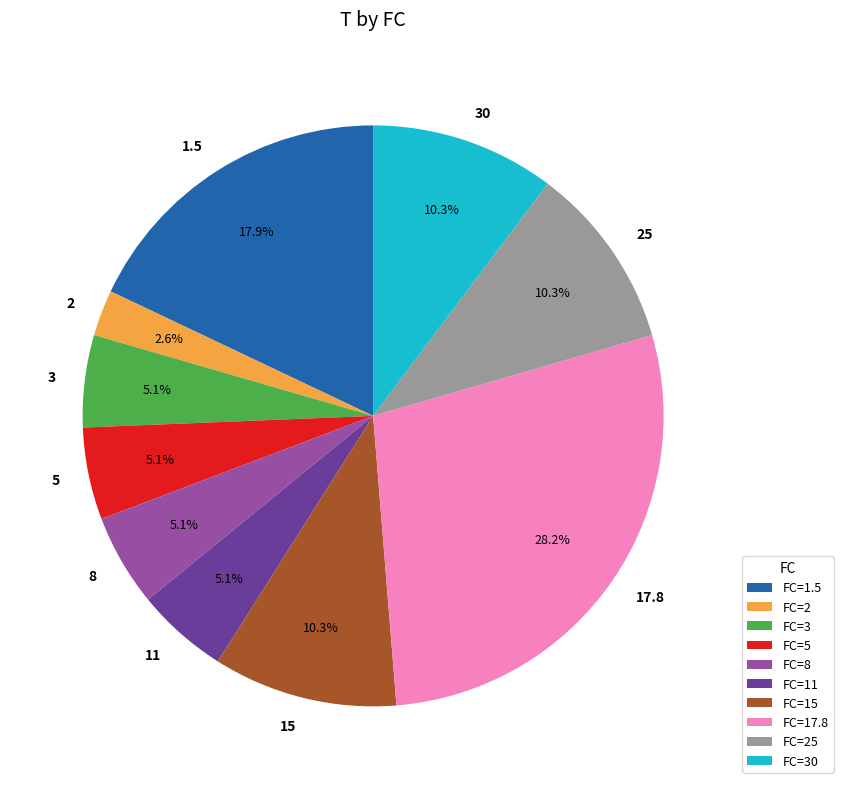

Is the sum of FC=8 and FC=1.5 greater than half?

No